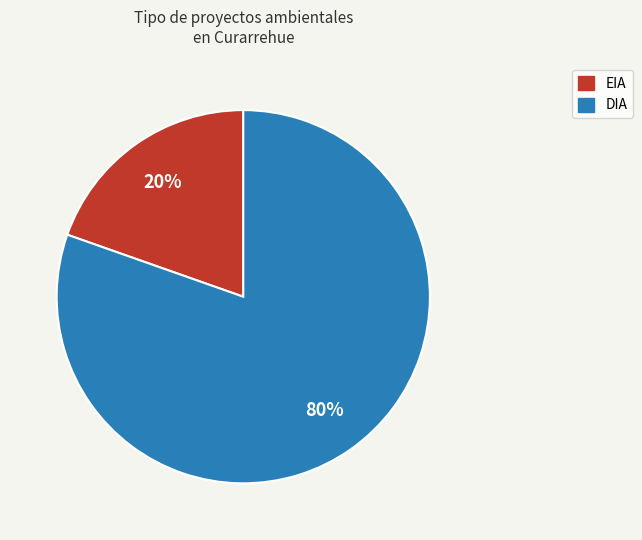

Between DIA and EIA, which is larger?

DIA